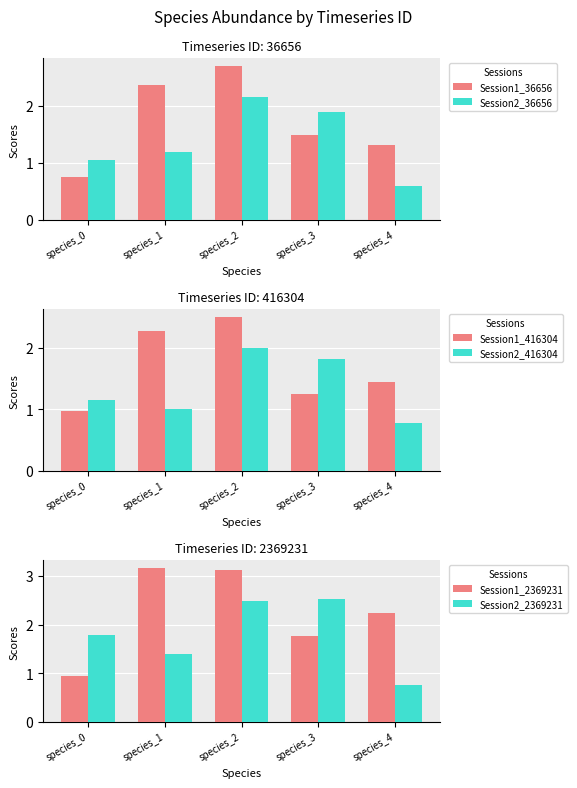

What is the sum of all Session1_2369231 values?

11.2